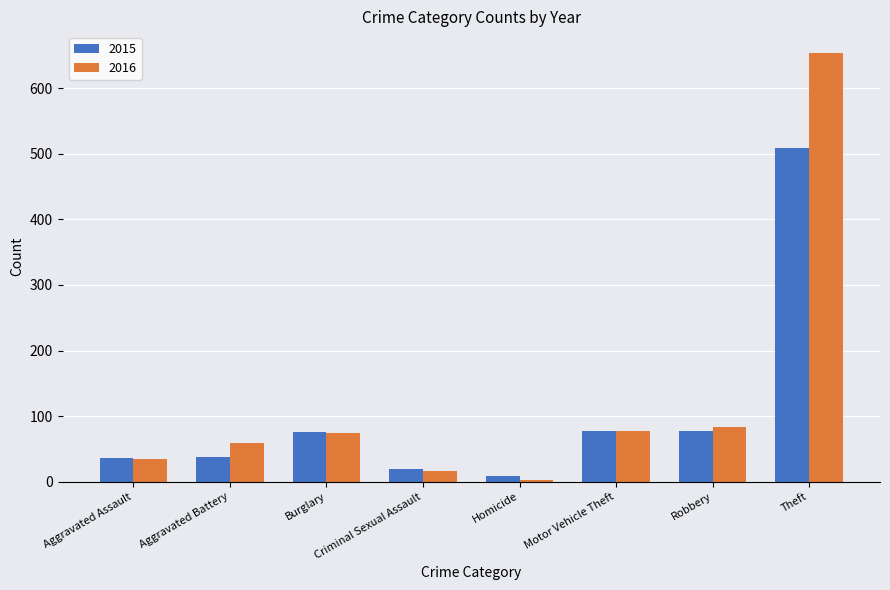

What is the spread (max minus min) of values at Criminal Sexual Assault?

2